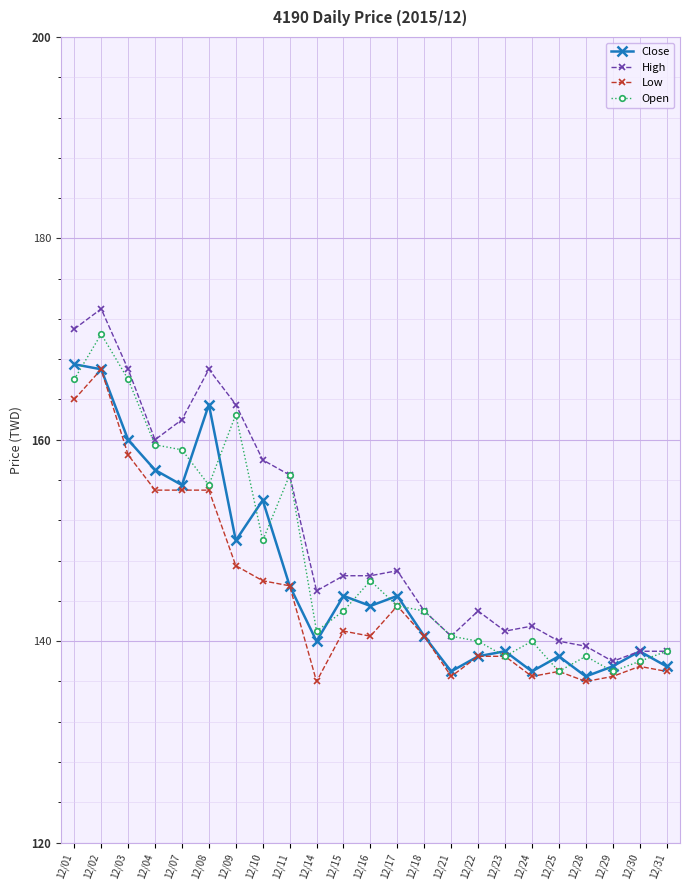

What is the spread (max minus min) of values at 12/09?

16.0